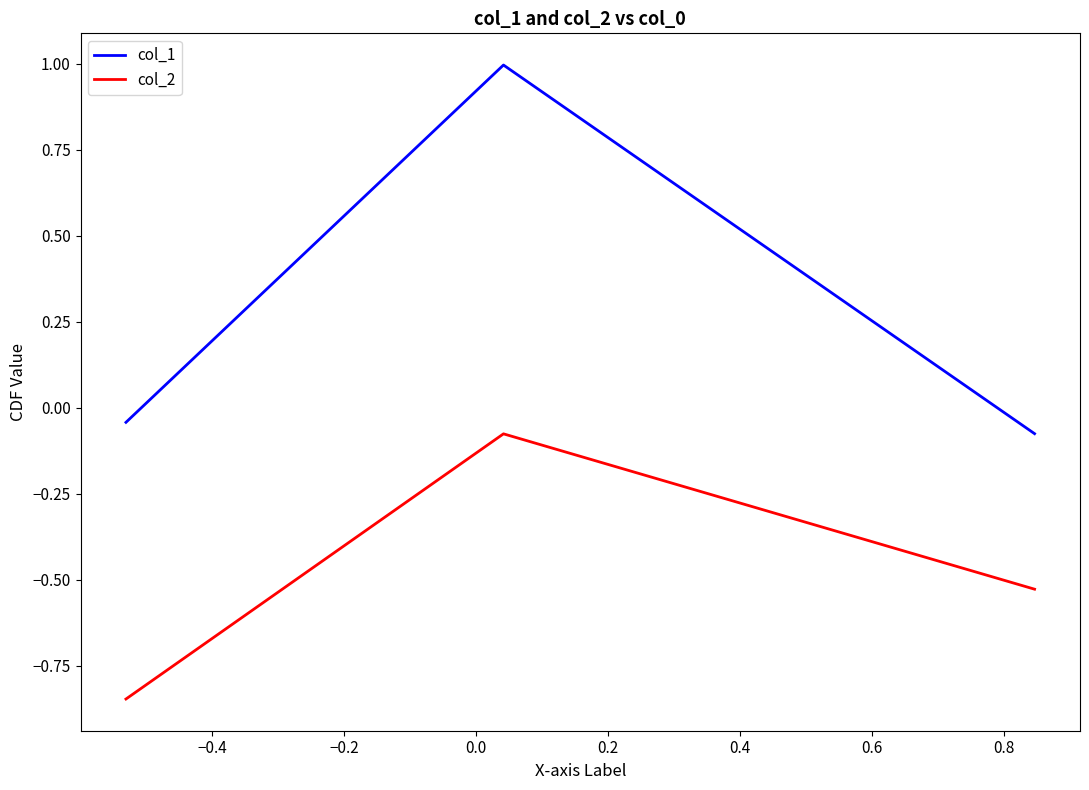

List the series in order of their peak value, lowest first.

col_2, col_1